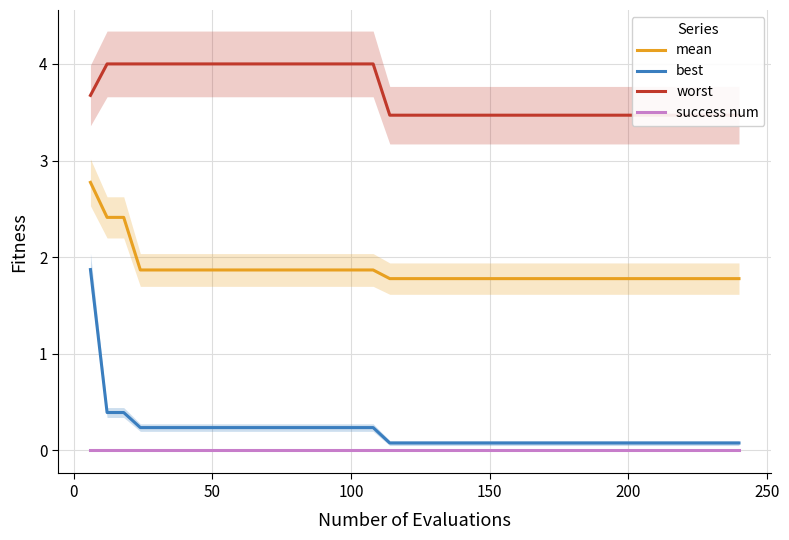

True or false: best and mean intersect in this chart.

False